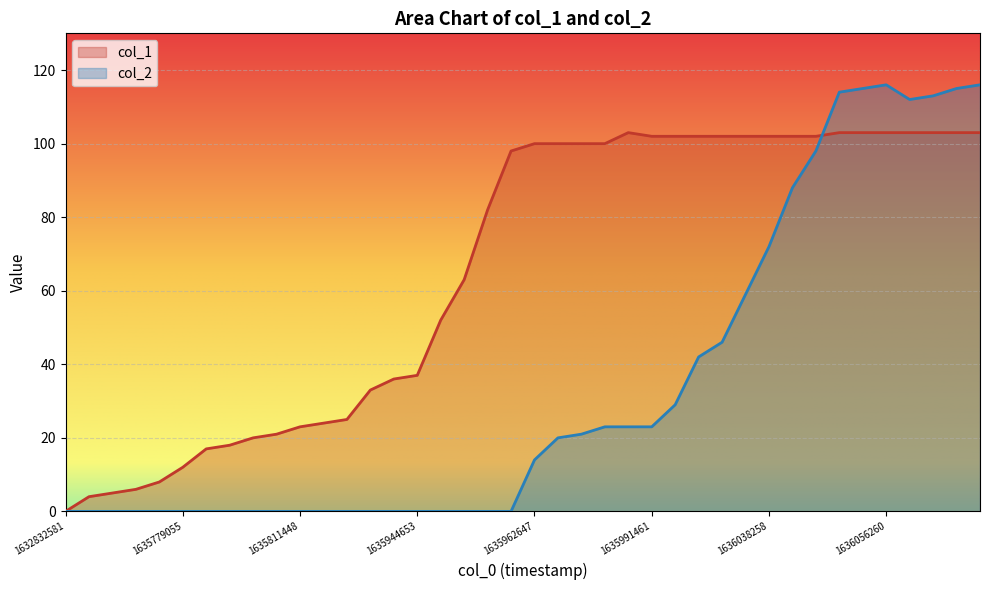

Which series ends up on top after the final intersection of col_2 and col_1?

col_2